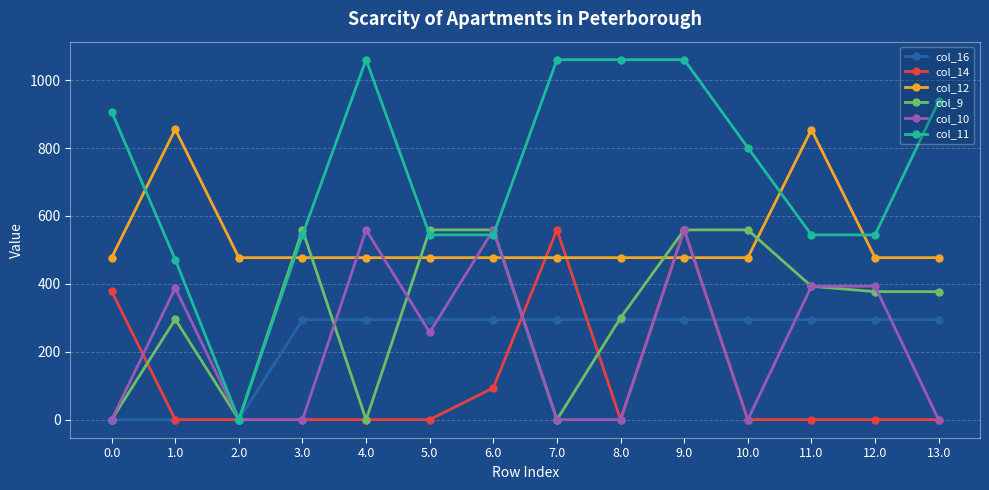

True or false: col_12 and col_14 intersect in this chart.

True